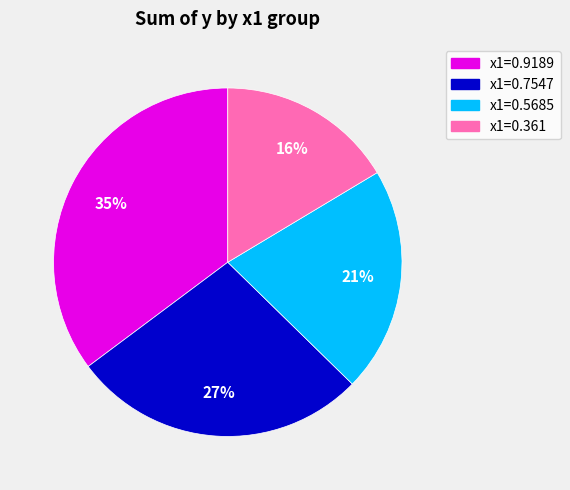

Between x1=0.361 and x1=0.7547, which is larger?

x1=0.7547